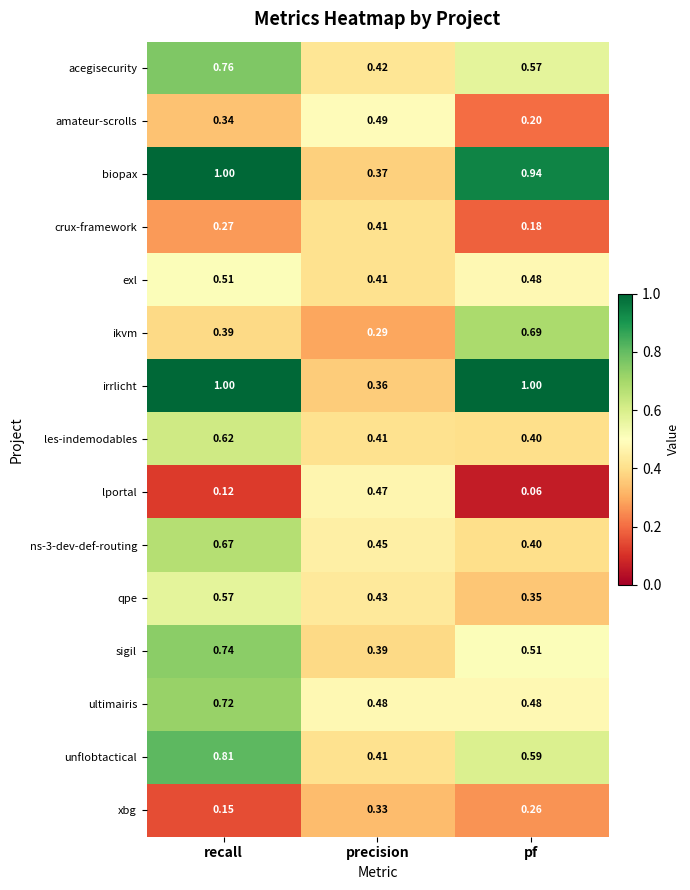

At which label is acegisecurity closest to 0?

precision